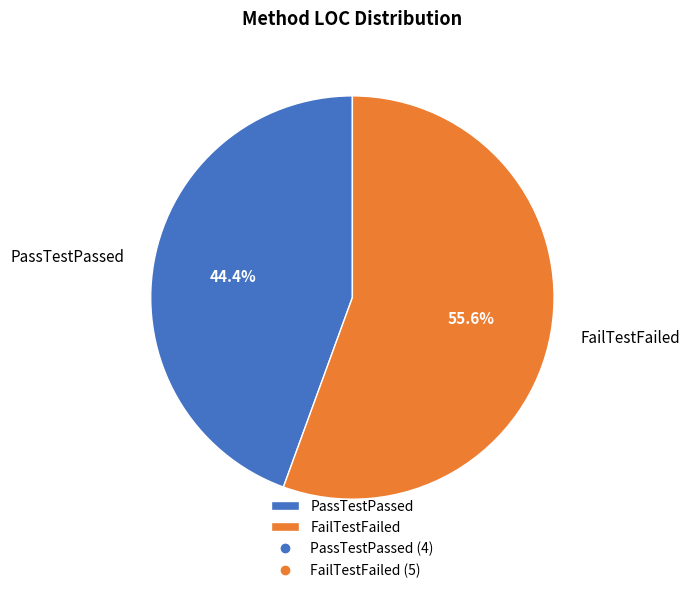

Which slice is the smallest?

PassTestPassed